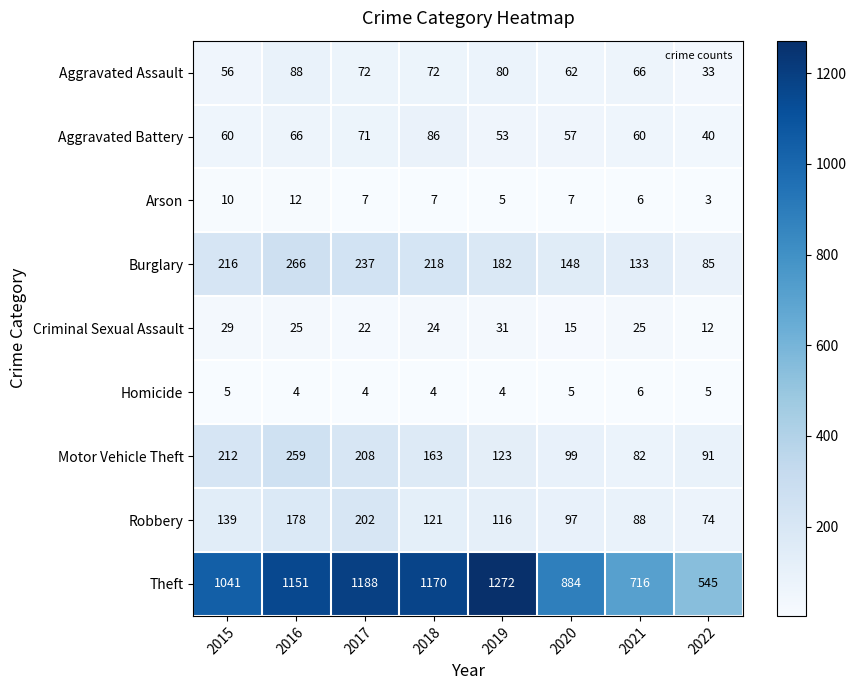

What is the sum of the Aggravated Battery values at 2016 and 2015?

126